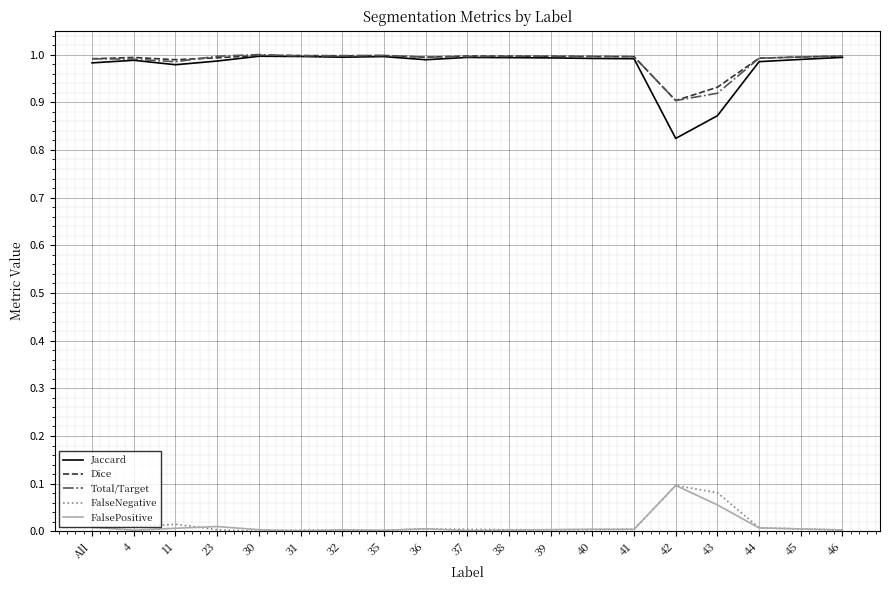

True or false: Jaccard and FalsePositive cross at least once.

False